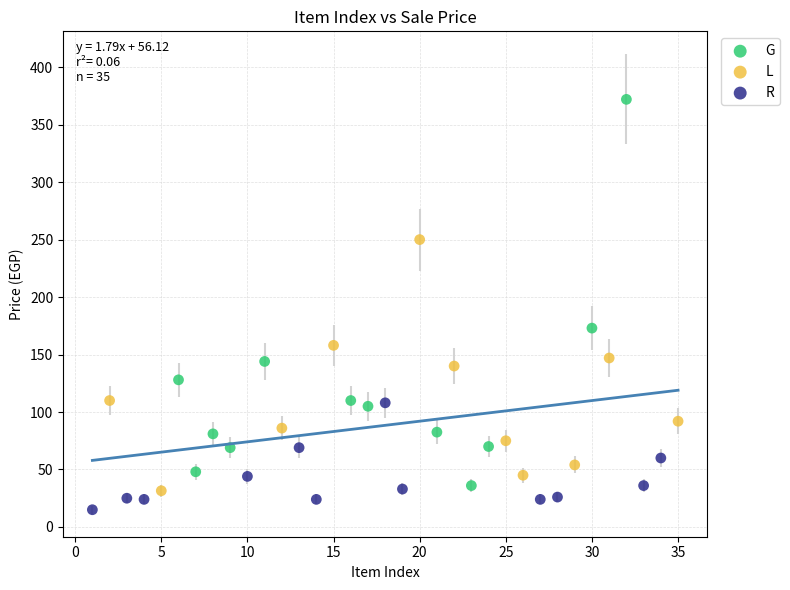

Which series contains the highest Y value?

G